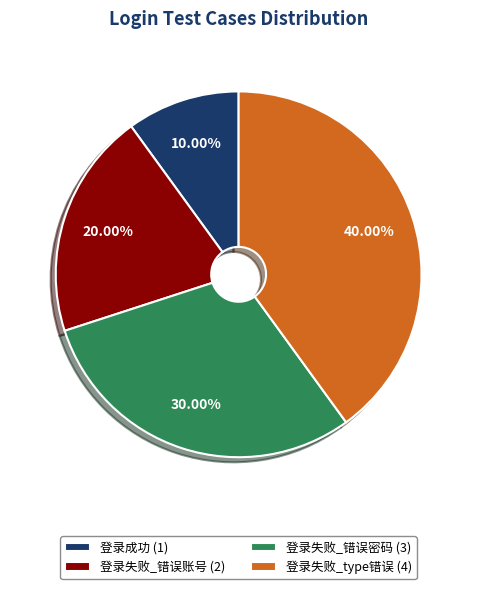

What percentage is the 登录失败_错误账号 slice, to the nearest percent?

20%